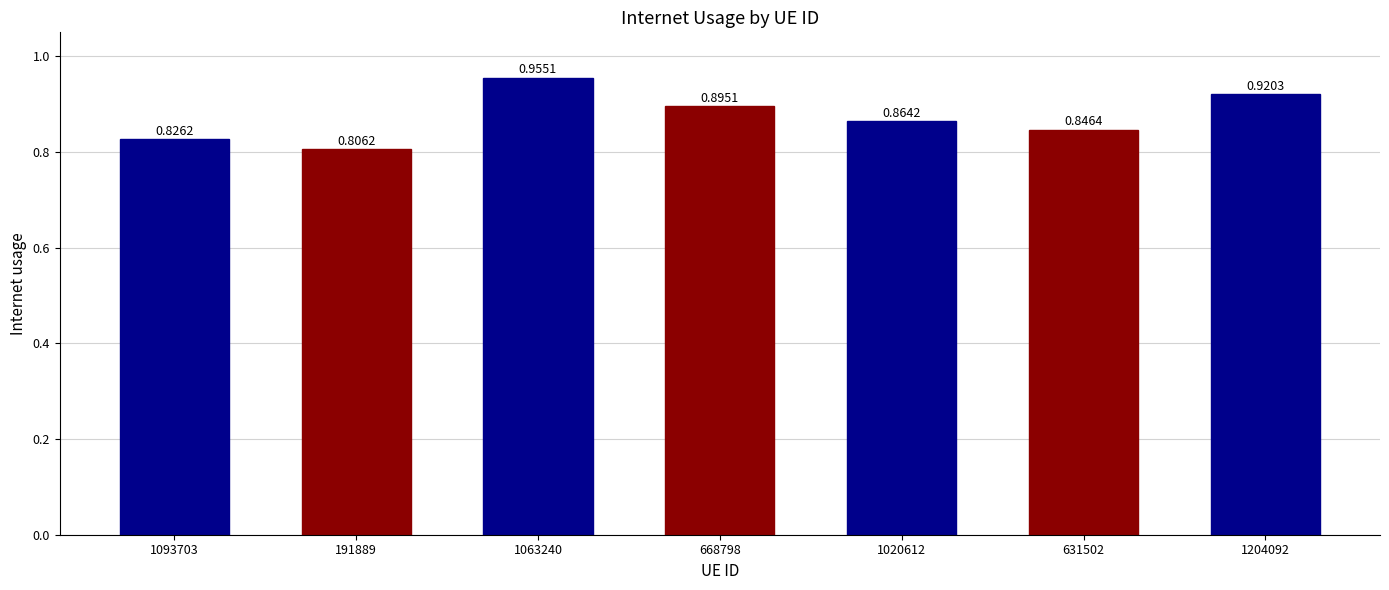

Between 1204092 and 1020612, which is larger?

1204092